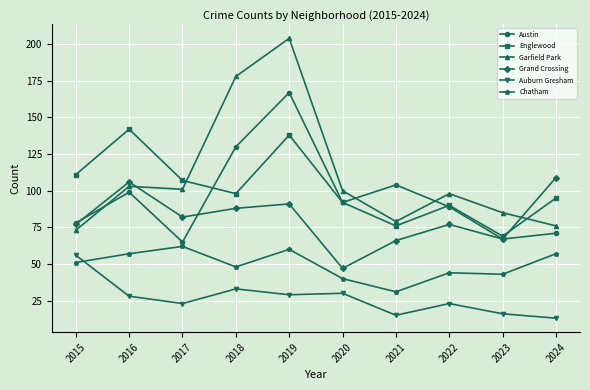

In Austin, how many points are higher than both neighbors (excluding endpoints)?

3